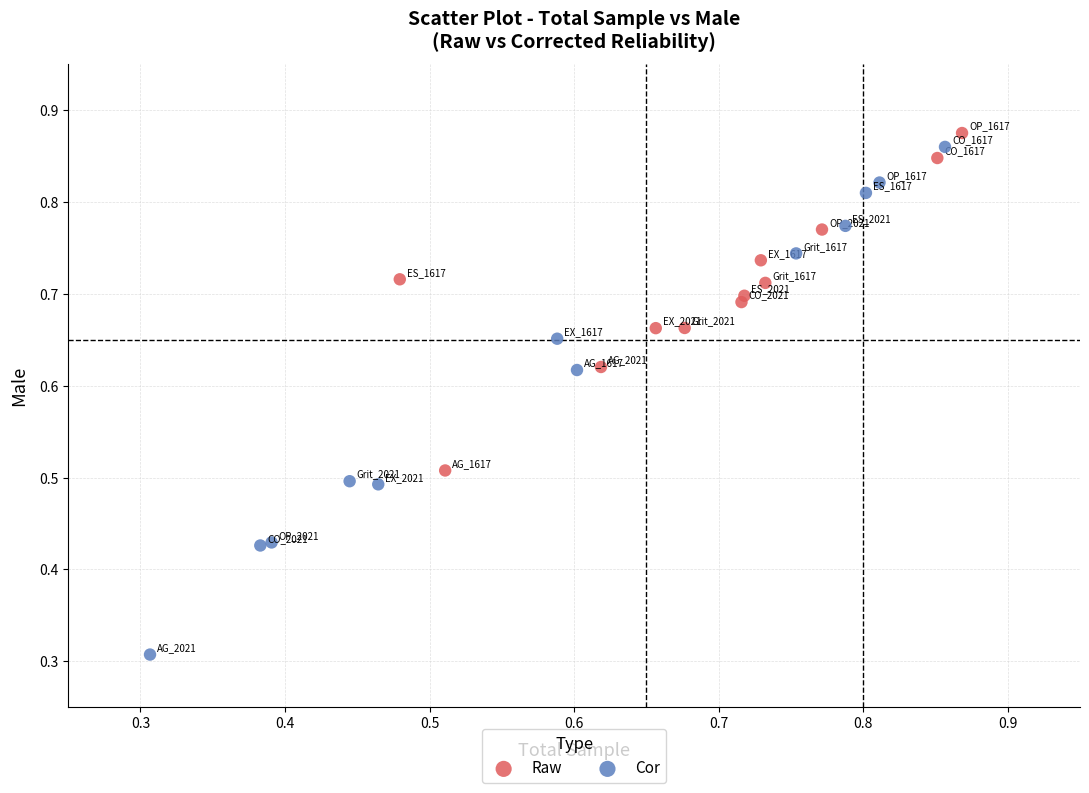

What are all the series names shown in the legend?

Raw, Cor